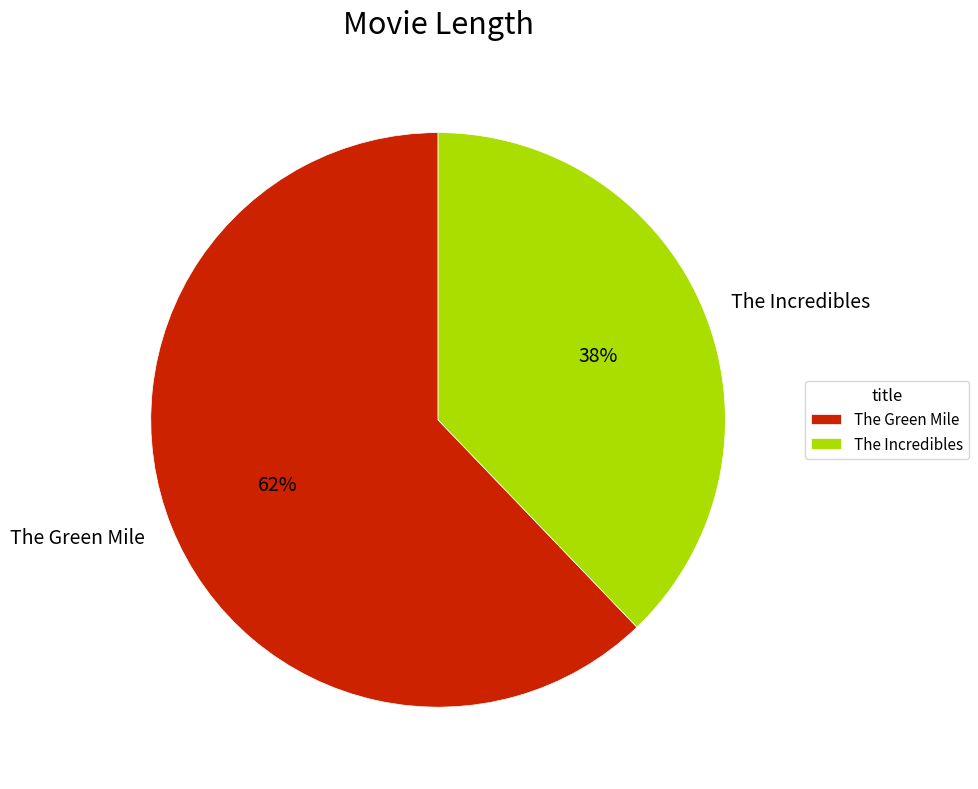

The The Green Mile slice represents 62% of the pie. True or false?

True